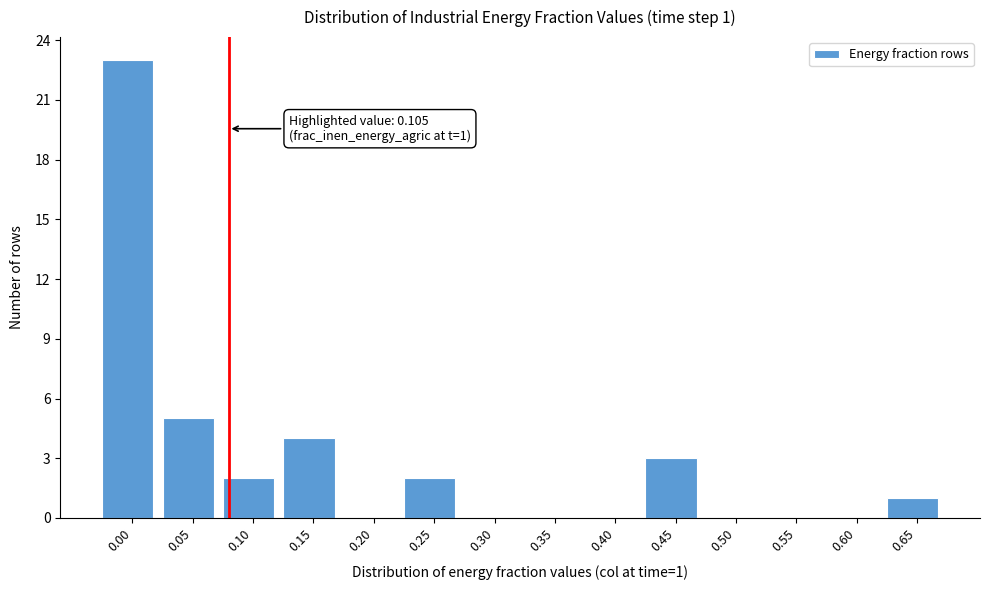

Reading left to right, extract all data points from this chart.

0.00=23	0.05=5	0.10=2	0.15=4	0.20=0	0.25=2	0.30=0	0.35=0	0.40=0	0.45=3	0.50=0	0.55=0	0.60=0	0.65=1